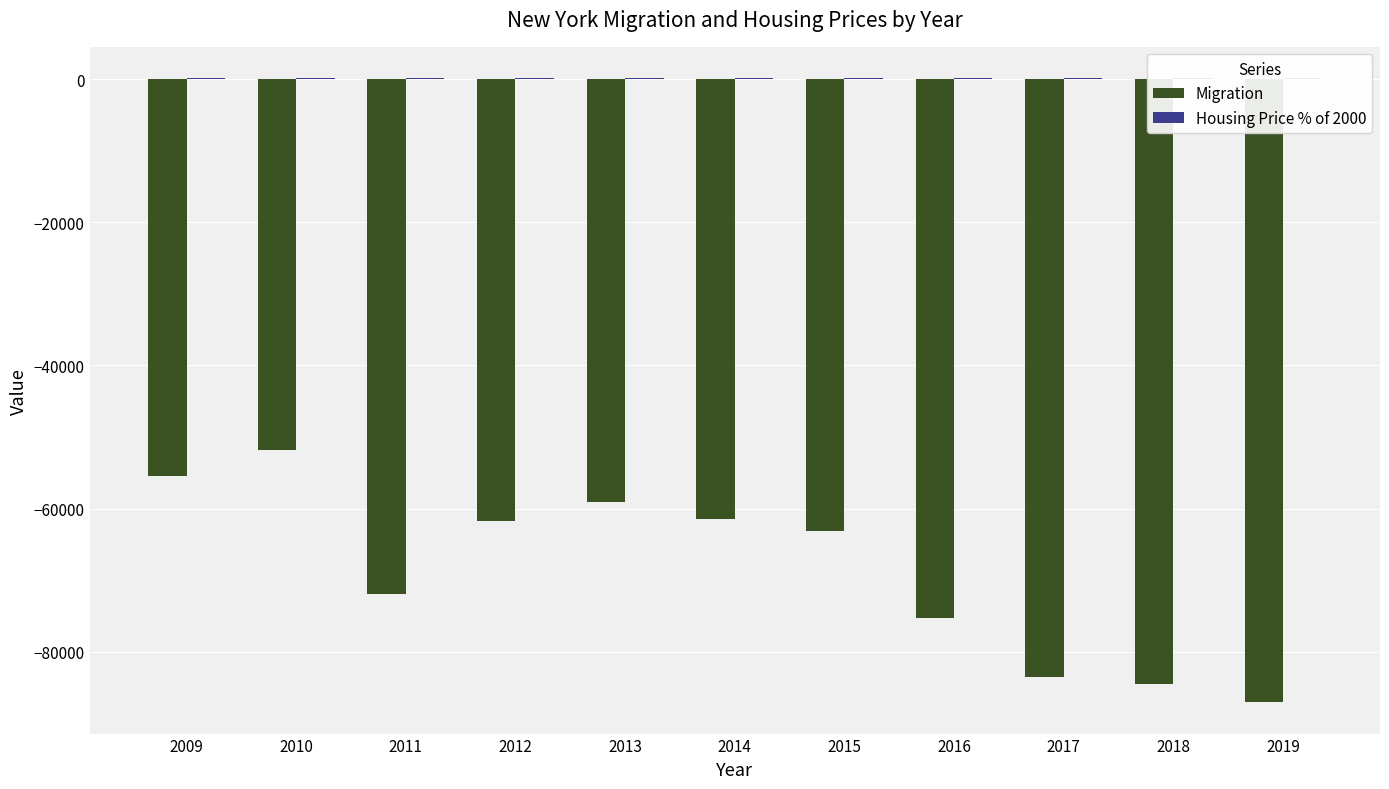

Reading left to right, extract all data points from this chart.

Migration: -55457.0	-51763.0	-72004.0	-61738.0	-59129.0	-61536.0	-63112.0	-75376.0	-83611.0	-84593.0	-87102.0
Housing Price % of 2000: 146.6	134.1	119.4	114.8	125.0	136.4	147.2	156.8	160.7	169.7	176.7